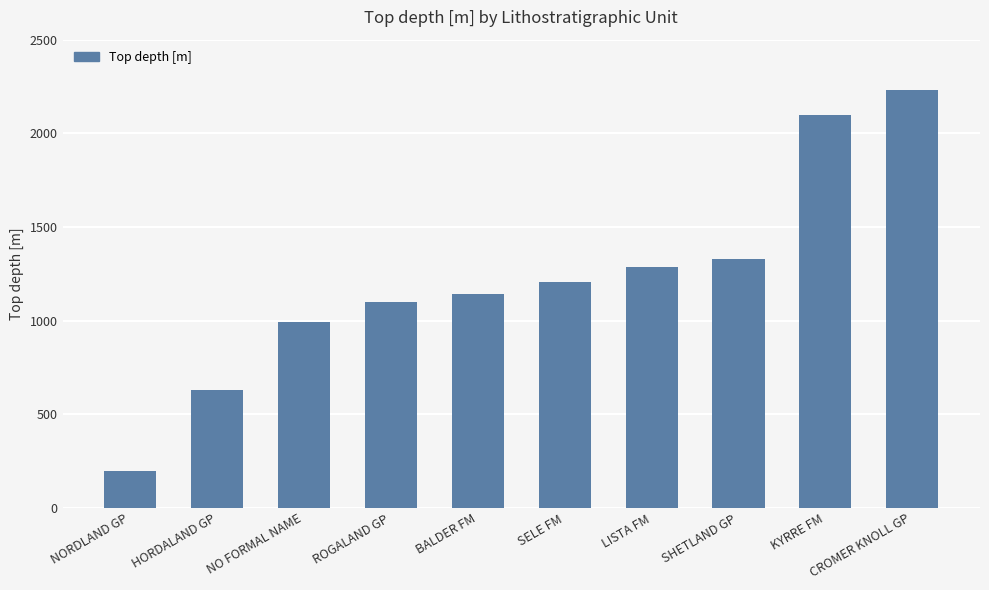

What is the minimum value shown in the chart?

197